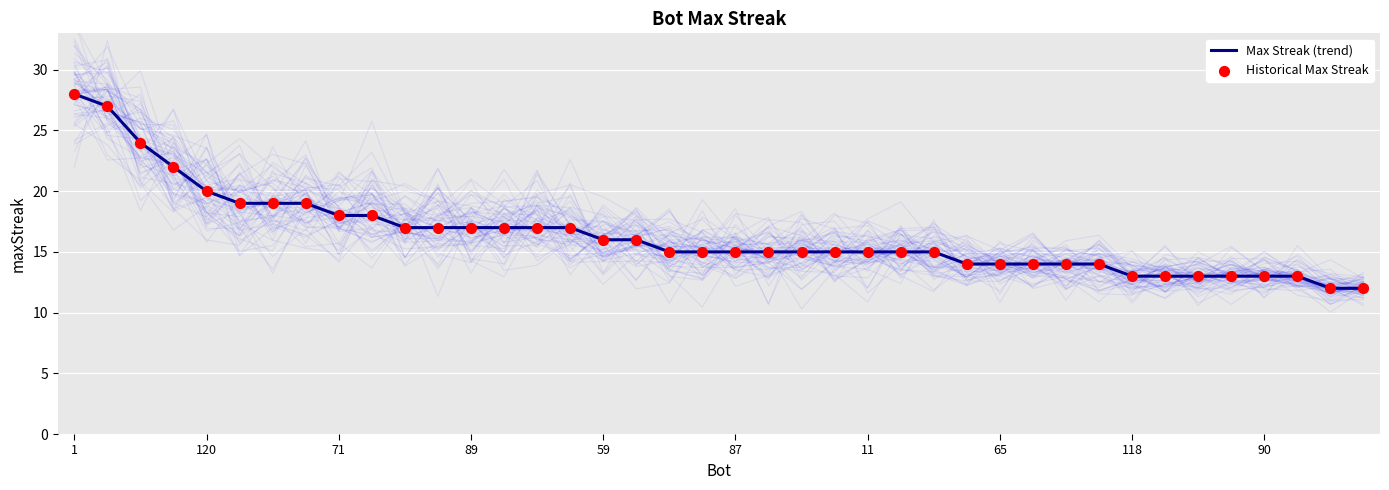

What is the maximum value for Max Streak (trend)?

28